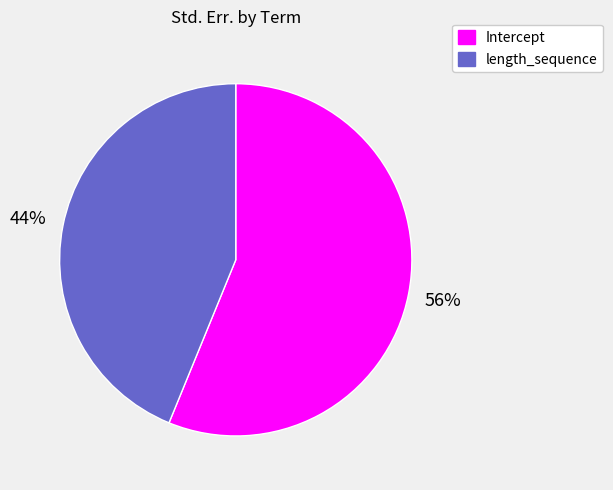

Is the sum of length_sequence and Intercept greater than half?

Yes